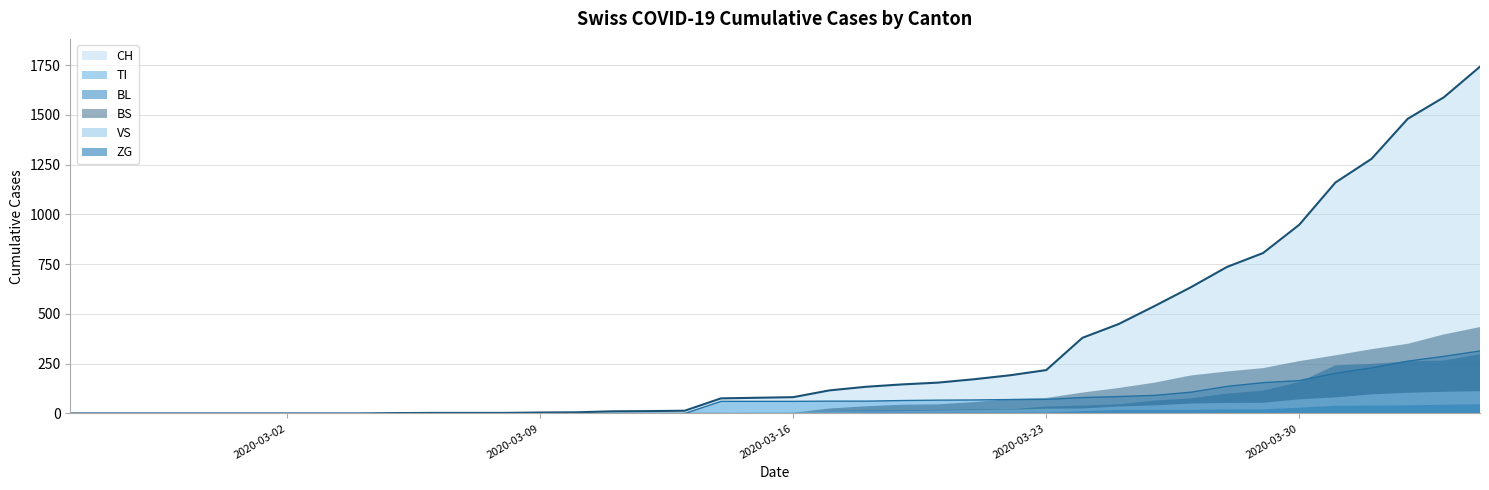

List the series in order of their peak value, highest first.

CH, BS, TI, BL, VS, ZG